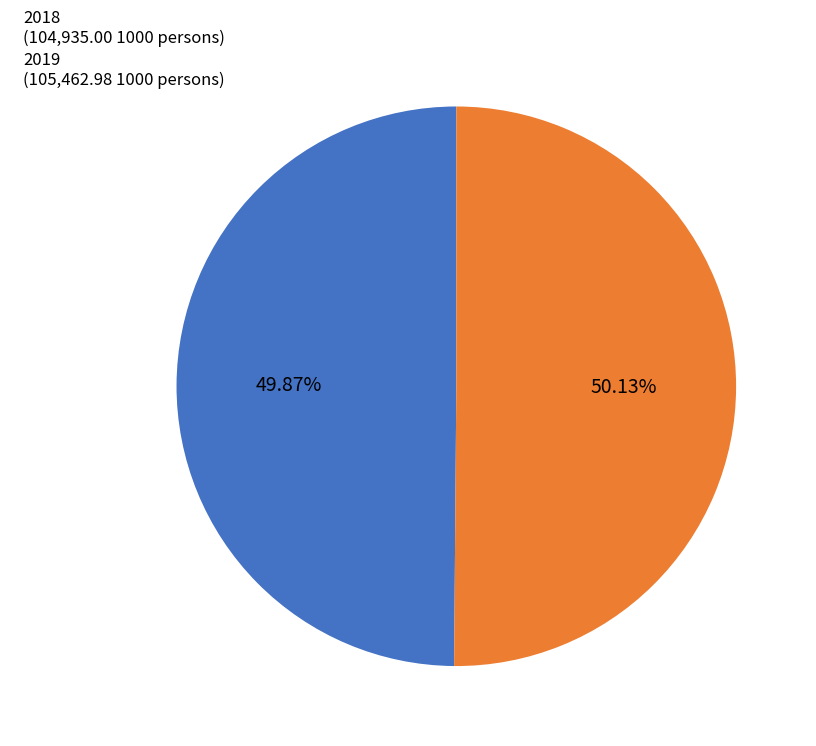

Does any single category account for the majority?

Yes